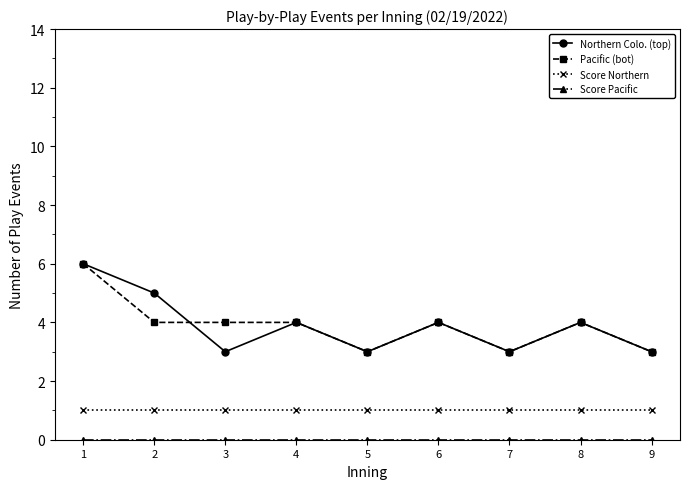

True or false: Pacific (bot) has a value of 1 at 9.

False